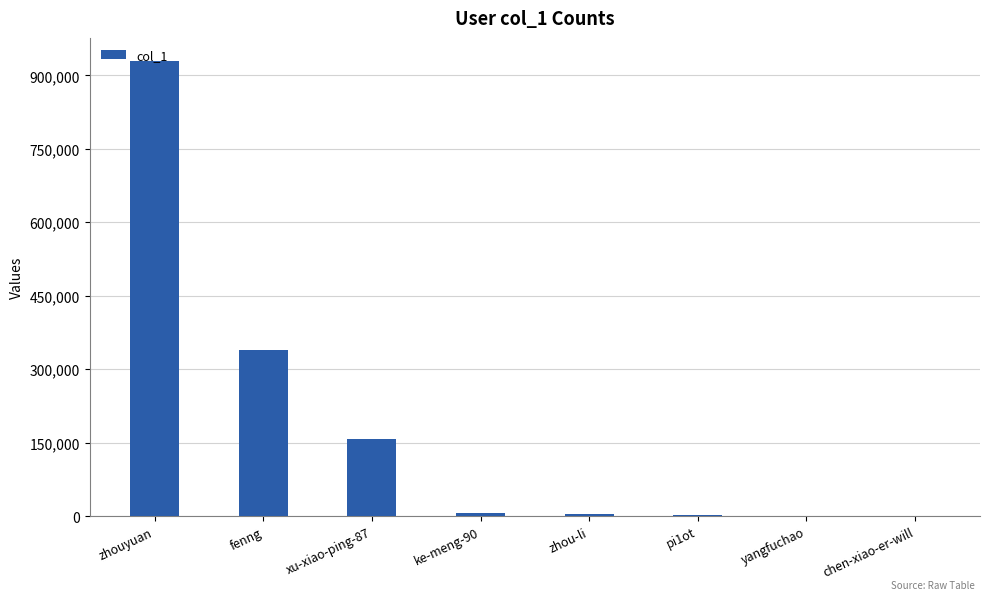

Is it true that the value at xu-xiao-ping-87 is 158344?

True